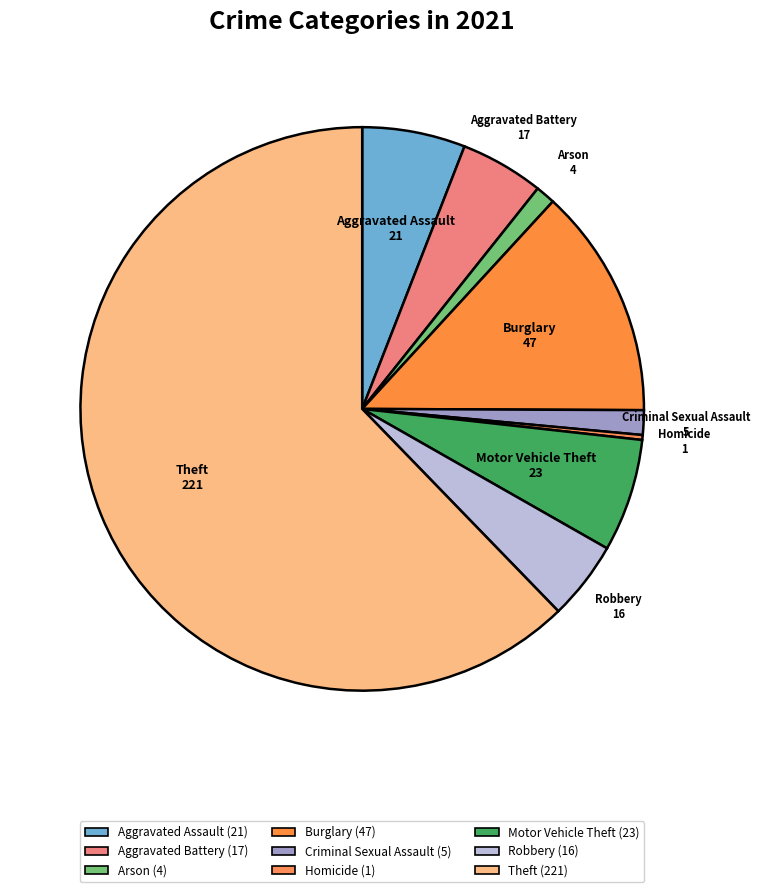

Count the number of slices in the pie.

9